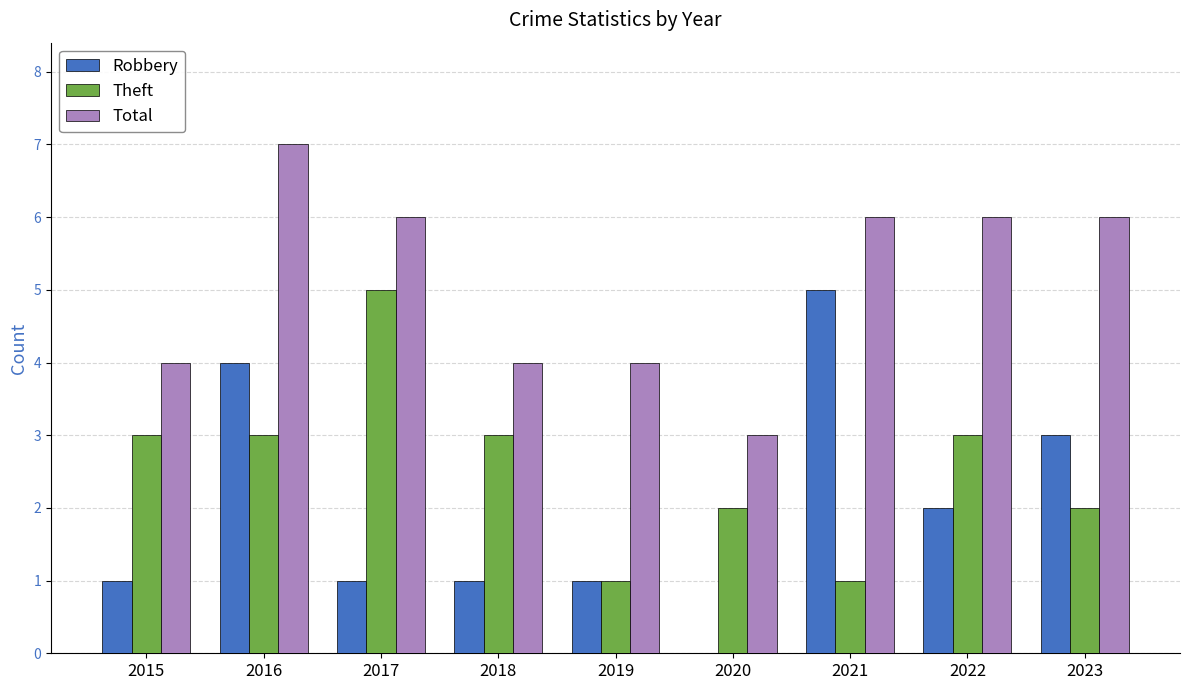

Reading right to left, what are all the values shown in this chart?

Robbery: 3	2	5	0	1	1	1	4	1
Theft: 2	3	1	2	1	3	5	3	3
Total: 6	6	6	3	4	4	6	7	4